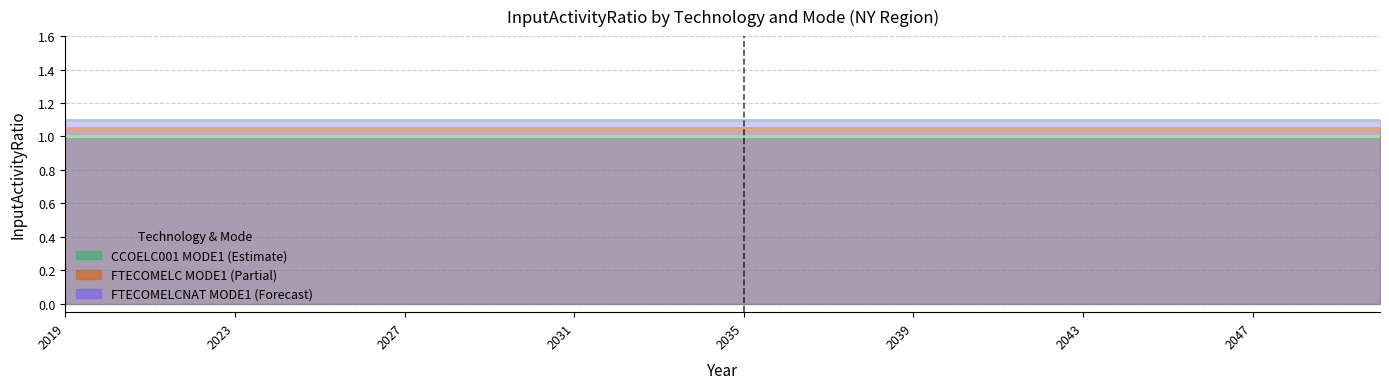

True or false: CCOELC001 MODE1 and FTECOMELC MODE1 intersect in this chart.

False